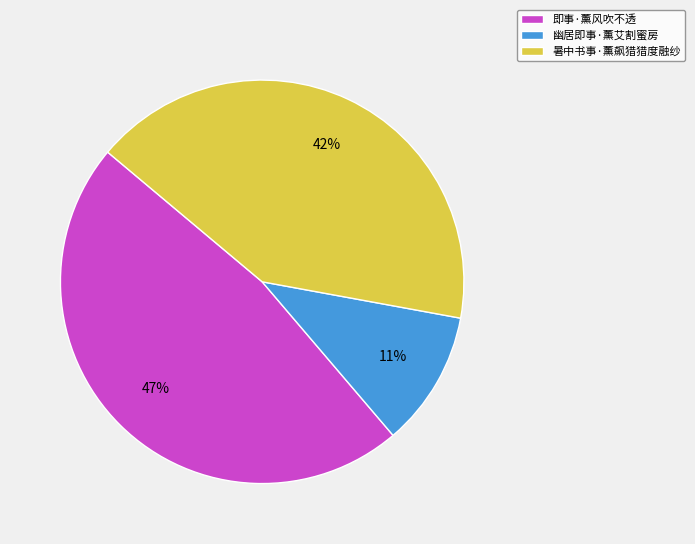

To the nearest percent, what is the combined percentage of 暑中书事·薰飙猎猎度融纱 and 幽居即事·薰艾割蜜房?

53%